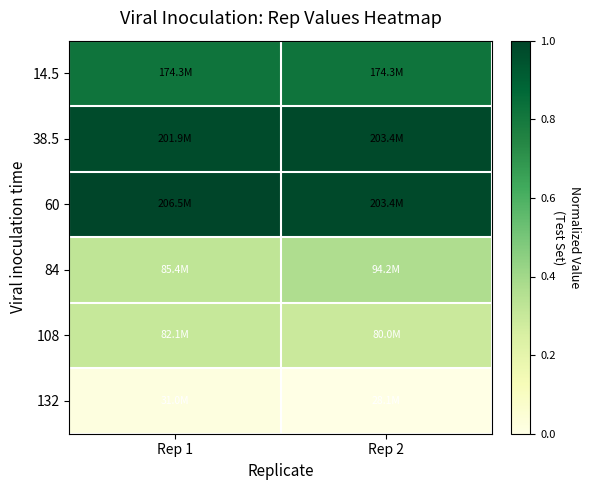

At Rep 1, list the series in order from largest to smallest.

60, 38.5, 14.5, 84, 108, 132